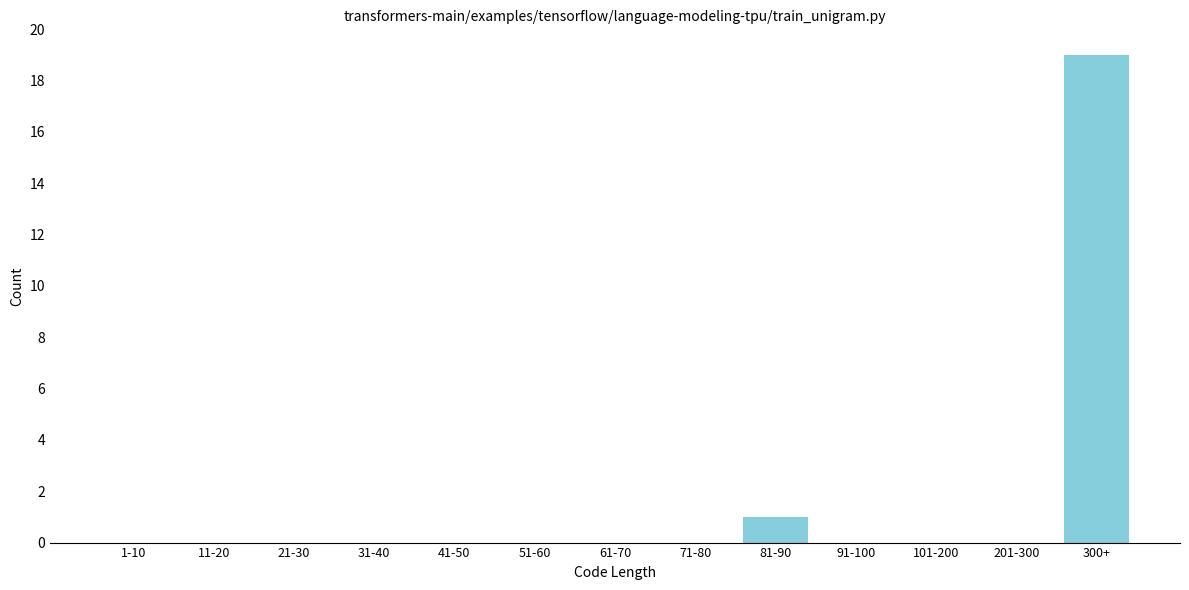

Reading left to right, what are all the values shown in this chart?

1-10=0	11-20=0	21-30=0	31-40=0	41-50=0	51-60=0	61-70=0	71-80=0	81-90=1	91-100=0	101-200=0	201-300=0	300+=19